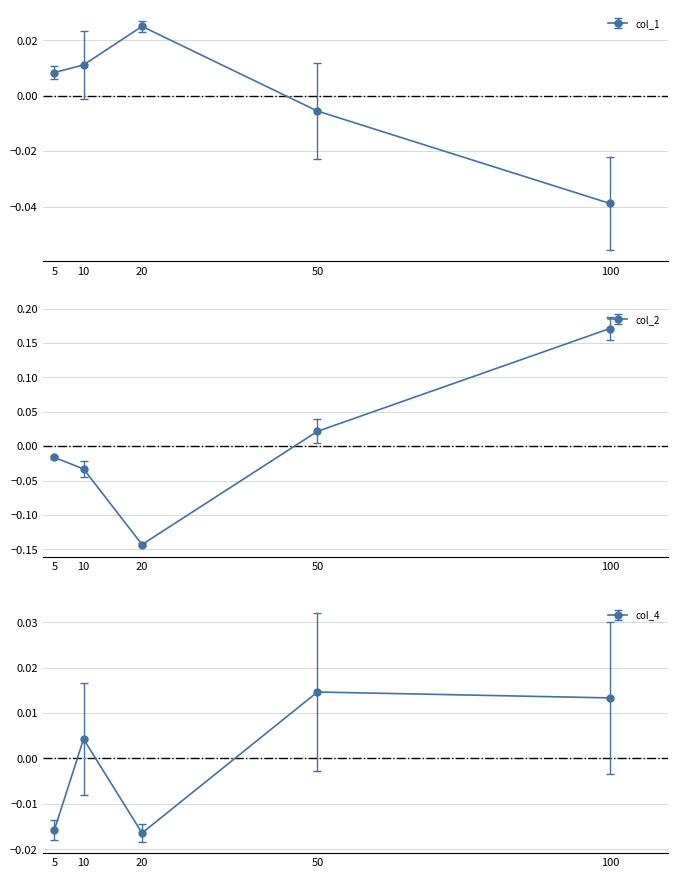

Does the chart have visible grid lines?

Yes